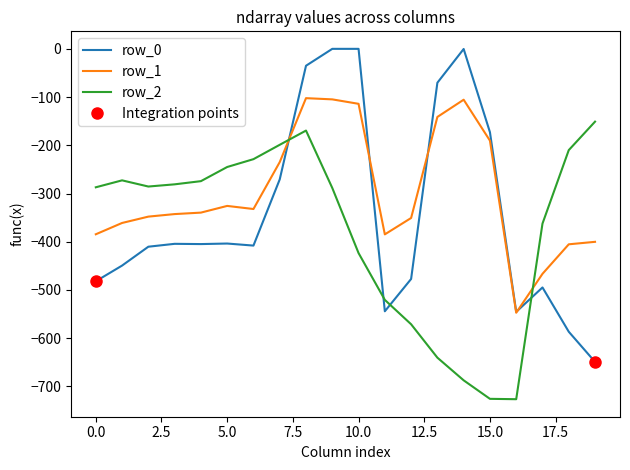

Count the number of categories in the chart.

20